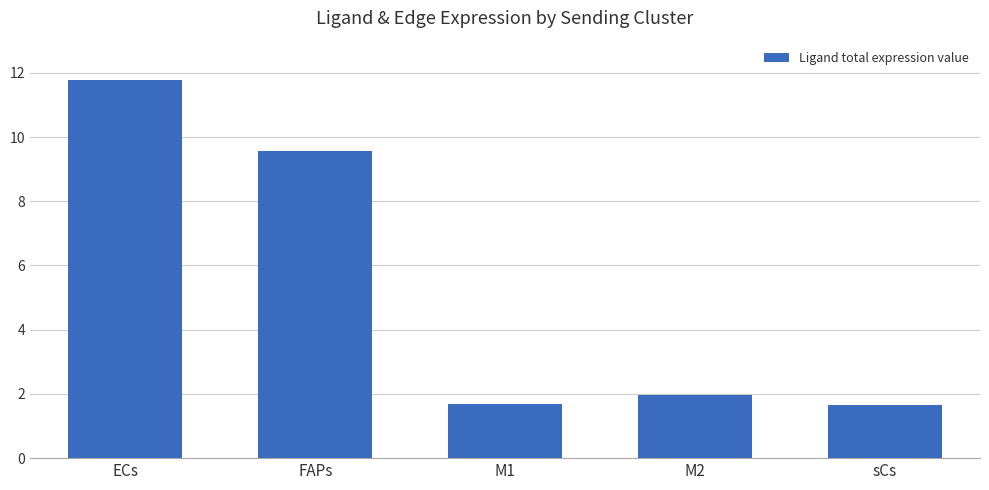

Is it true that the value at M1 is 1.7?

True